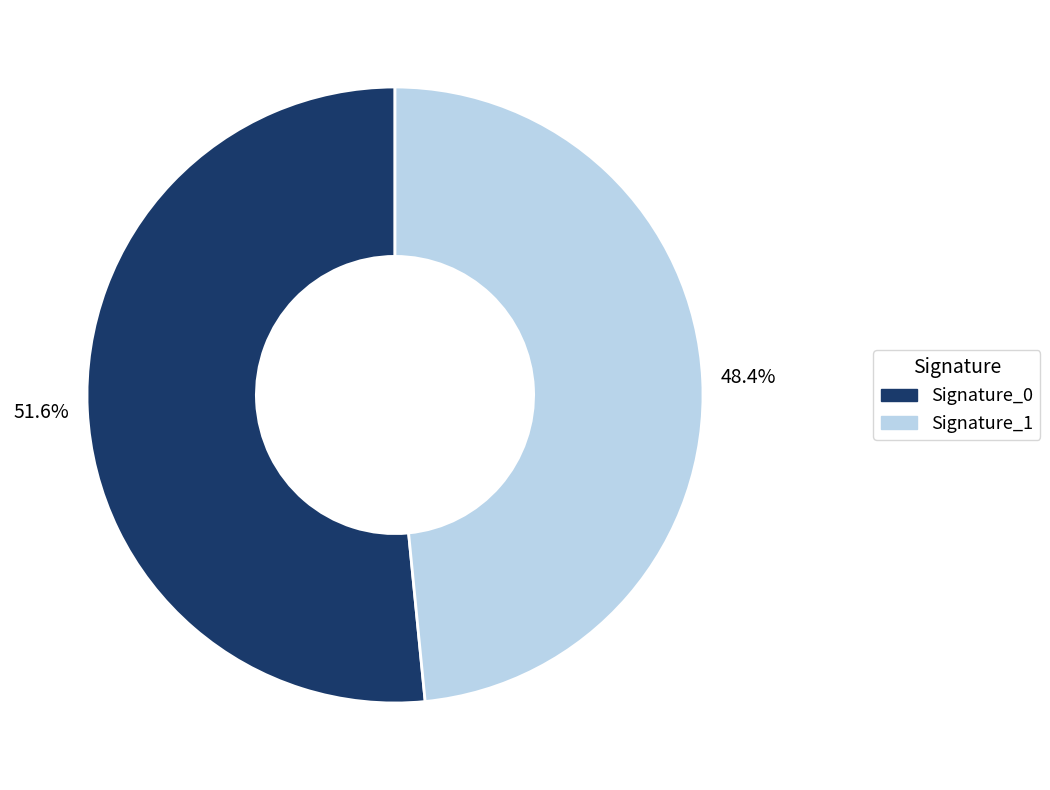

What is the ratio of the value at Signature_0 to the value at Signature_1?

1.1